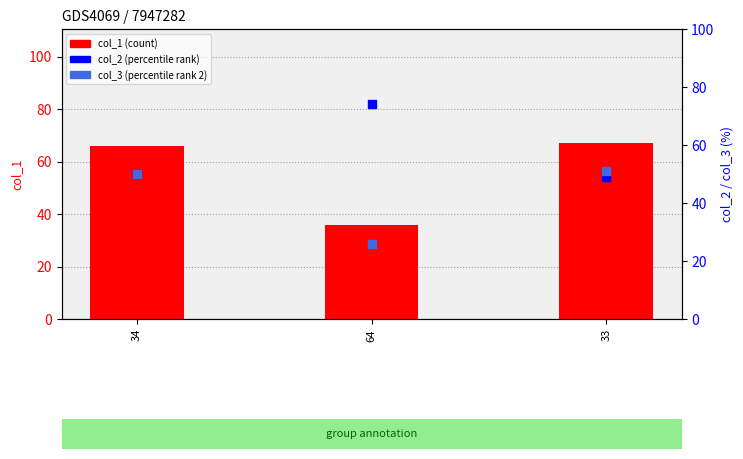

At which category is the sum across all series the highest?

33